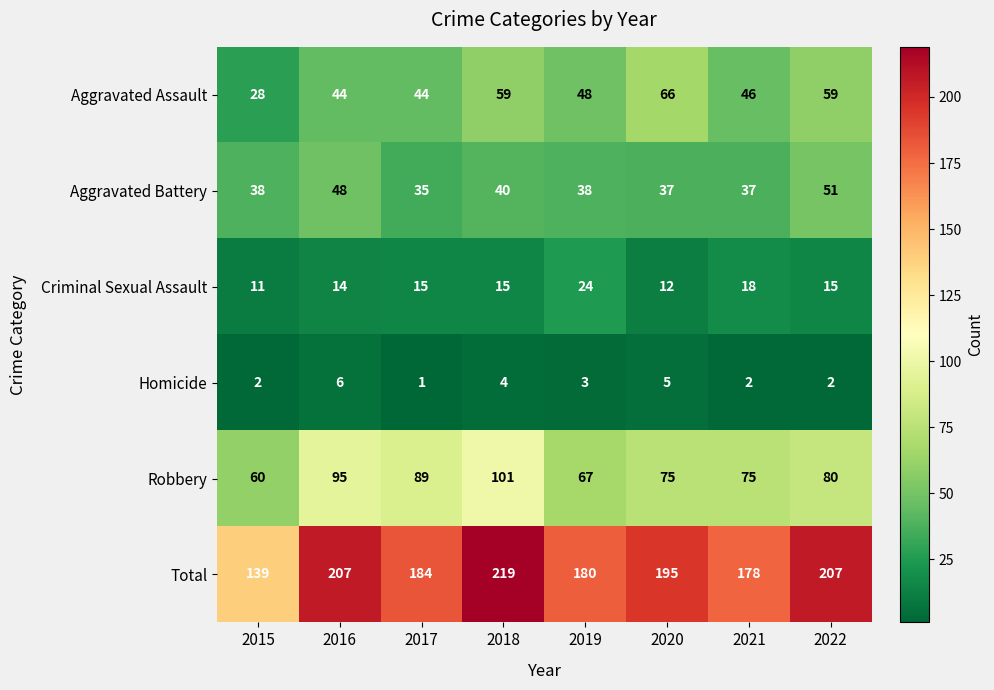

The value of Aggravated Battery at 2018 is 63. True or false?

False